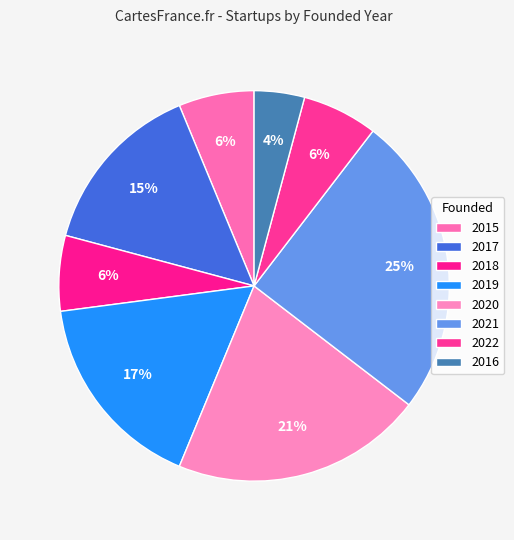

To the nearest percent, what portion does 2021 represent?

25%